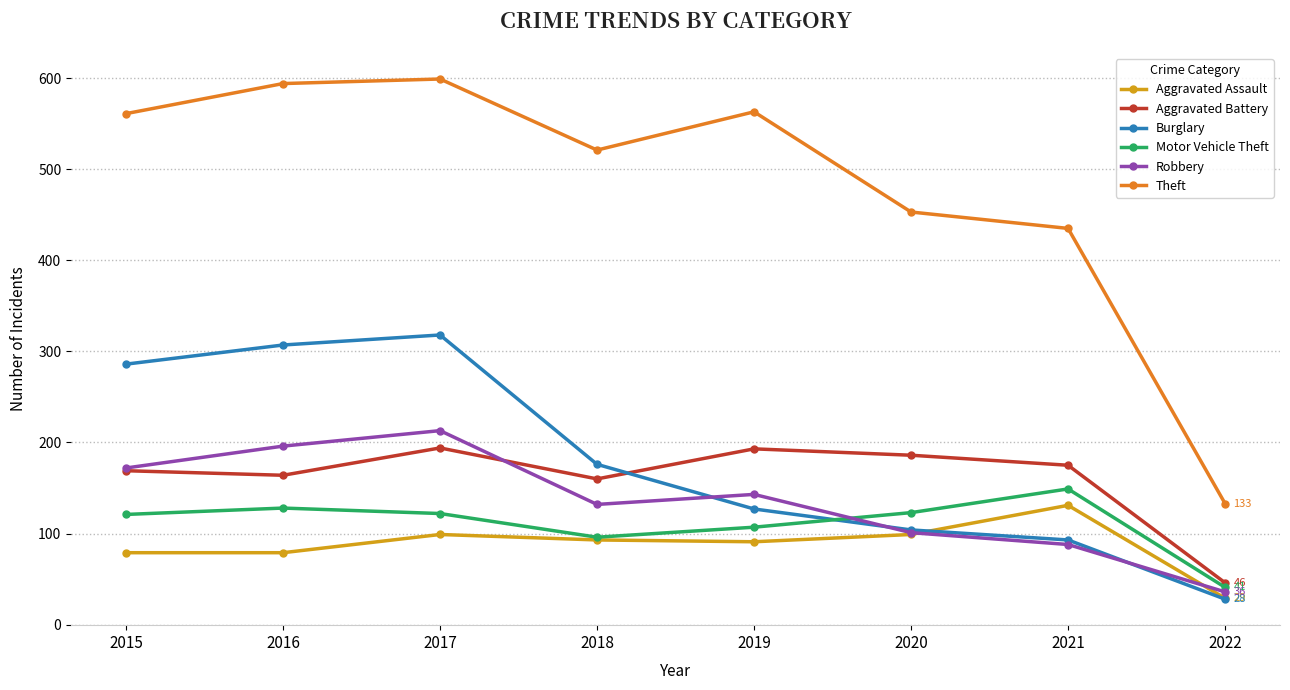

Which series has the largest total across all categories?

Theft